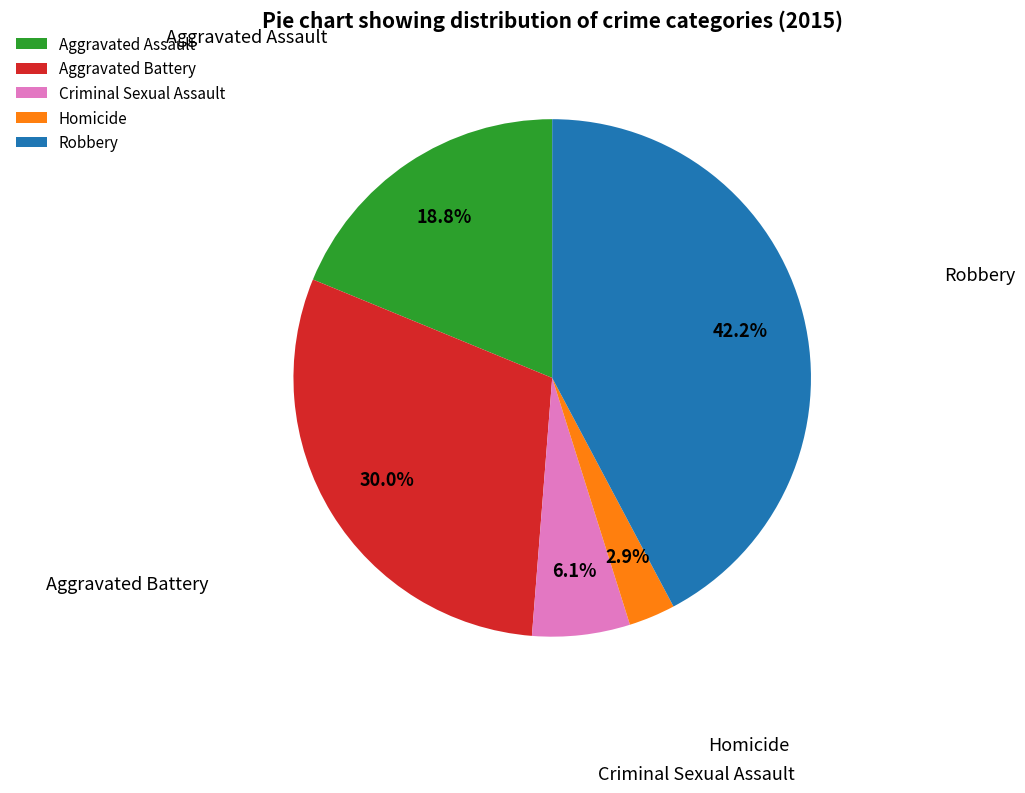

Count the number of slices in the pie.

5